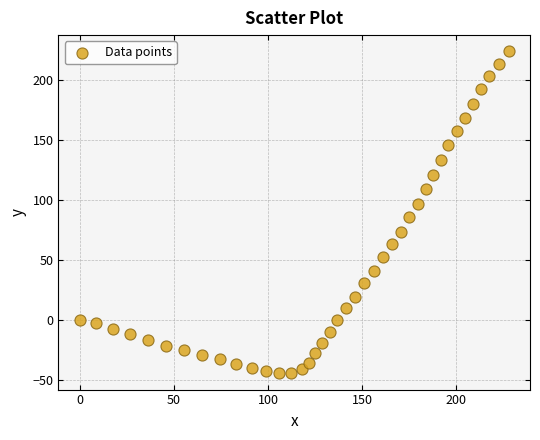

What is the range of Y values (max minus min)?

268.9